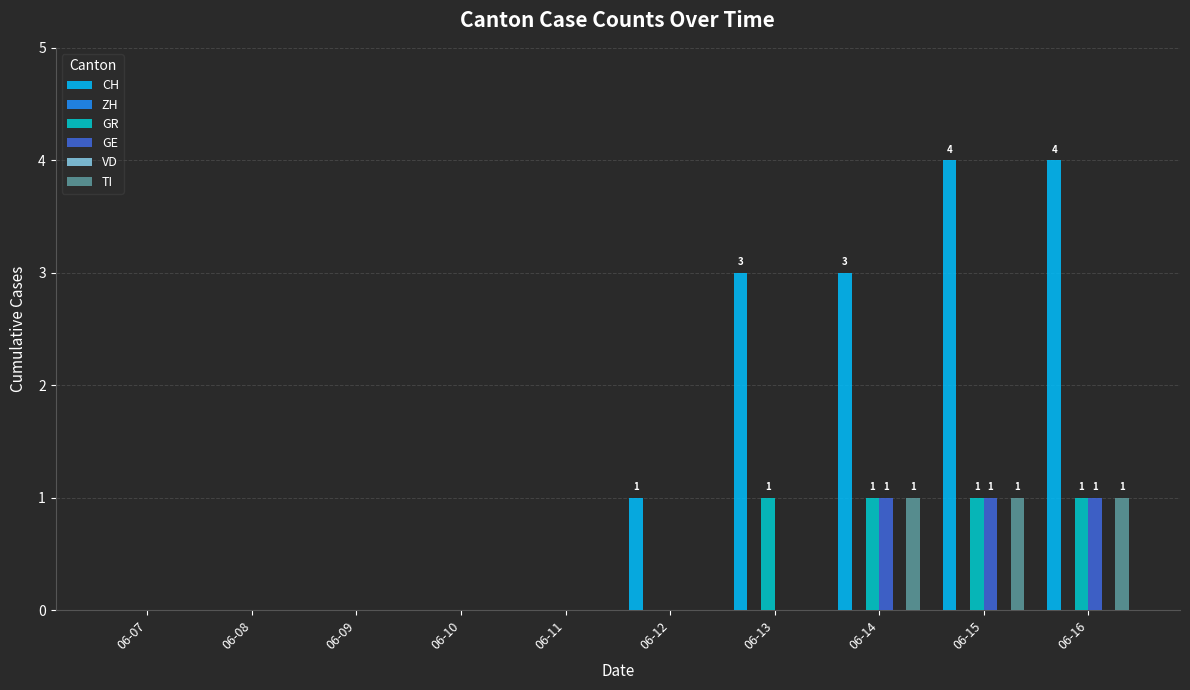

Reading left to right, extract all data points from this chart.

CH: 06-07=0	06-08=0	06-09=0	06-10=0	06-11=0	06-12=1	06-13=3	06-14=3	06-15=4	06-16=4
ZH: 06-07=0	06-08=0	06-09=0	06-10=0	06-11=0	06-12=0	06-13=0	06-14=0	06-15=0	06-16=0
GR: 06-07=0	06-08=0	06-09=0	06-10=0	06-11=0	06-12=0	06-13=1	06-14=1	06-15=1	06-16=1
GE: 06-07=0	06-08=0	06-09=0	06-10=0	06-11=0	06-12=0	06-13=0	06-14=1	06-15=1	06-16=1
VD: 06-07=0	06-08=0	06-09=0	06-10=0	06-11=0	06-12=0	06-13=0	06-14=0	06-15=0	06-16=0
TI: 06-07=0	06-08=0	06-09=0	06-10=0	06-11=0	06-12=0	06-13=0	06-14=1	06-15=1	06-16=1